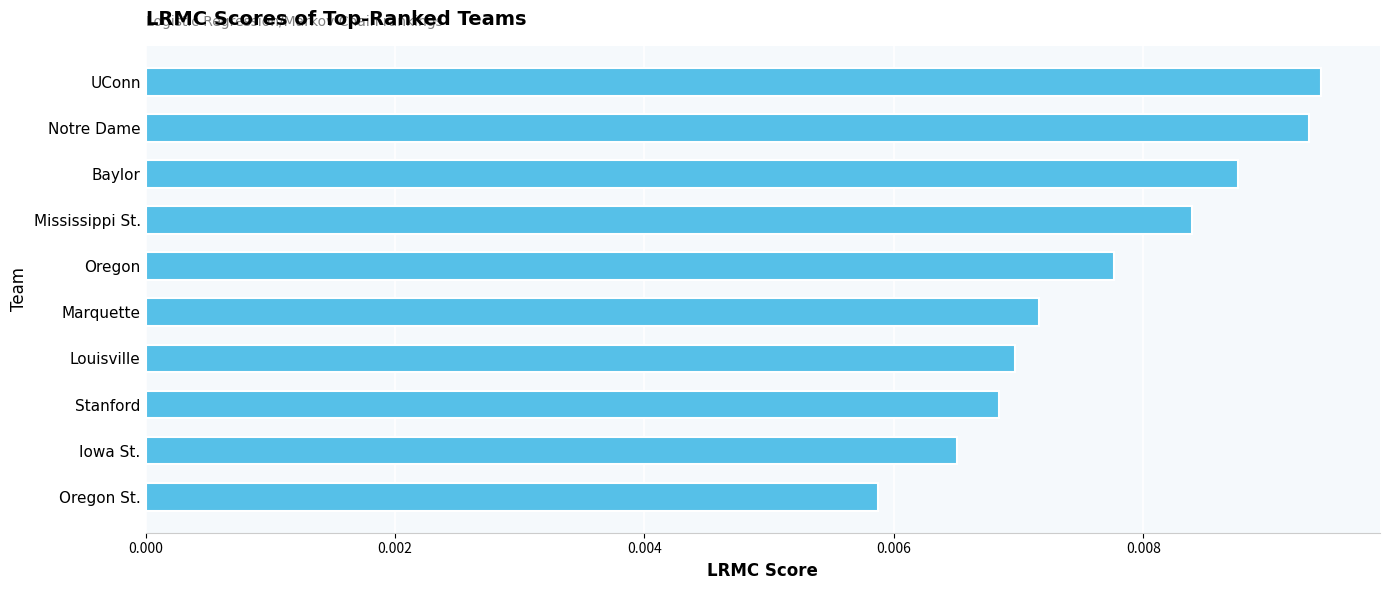

How many series are shown in this chart?

1